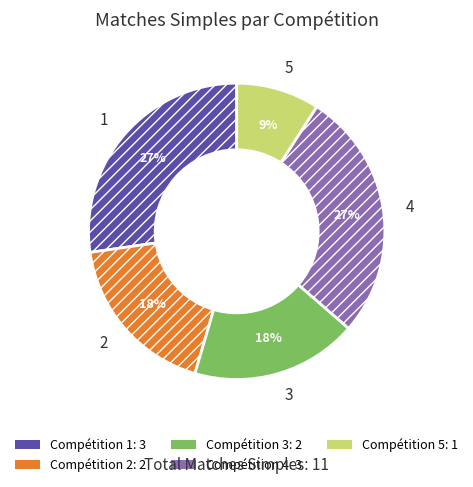

To the nearest percent, what is the difference between the largest and smallest slice percentages?

18%